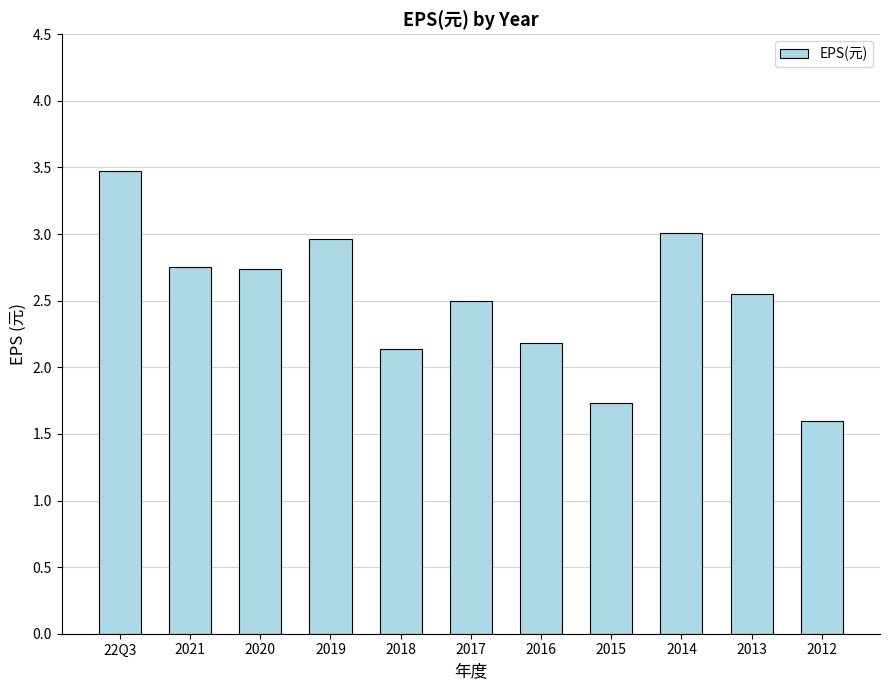

Is it true that the value at 2020 is 2.7?

True